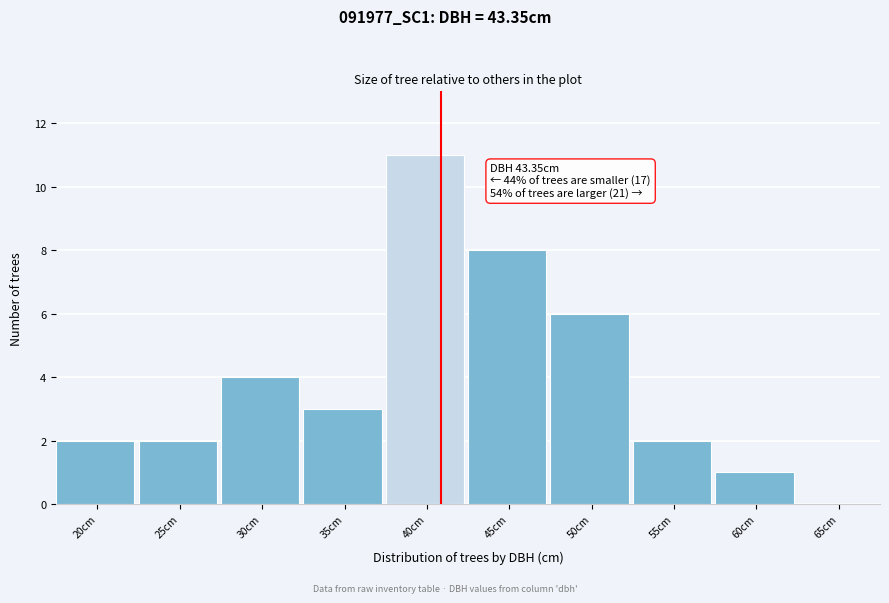

Reading left to right, what are all the values shown in this chart?

20cm=2	25cm=2	30cm=4	35cm=3	40cm=11	45cm=8	50cm=6	55cm=2	60cm=1	65cm=0